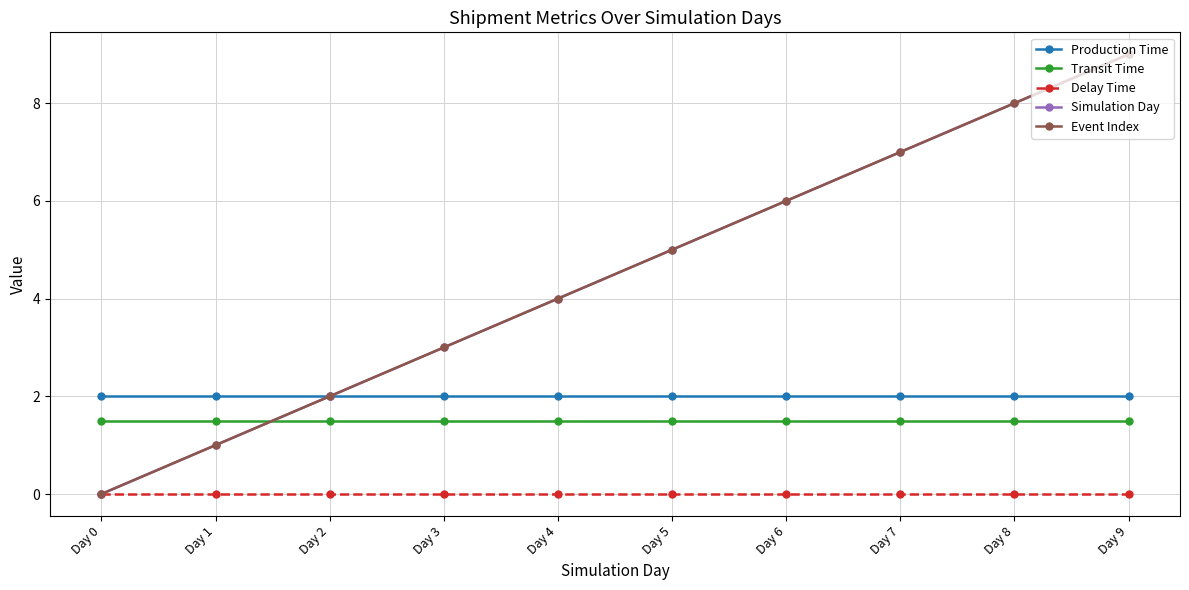

Is this an area chart (filled region under the line)?

No